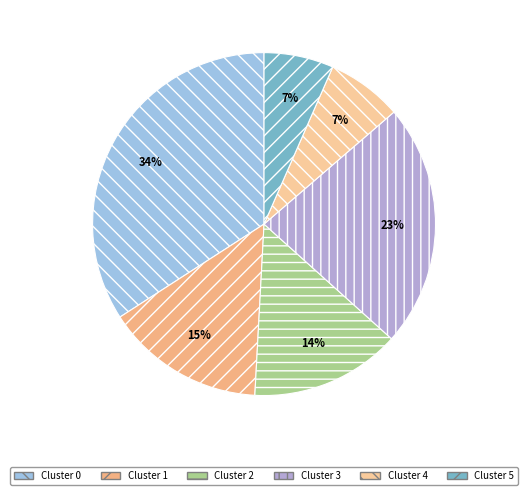

Which slice is the smallest?

5